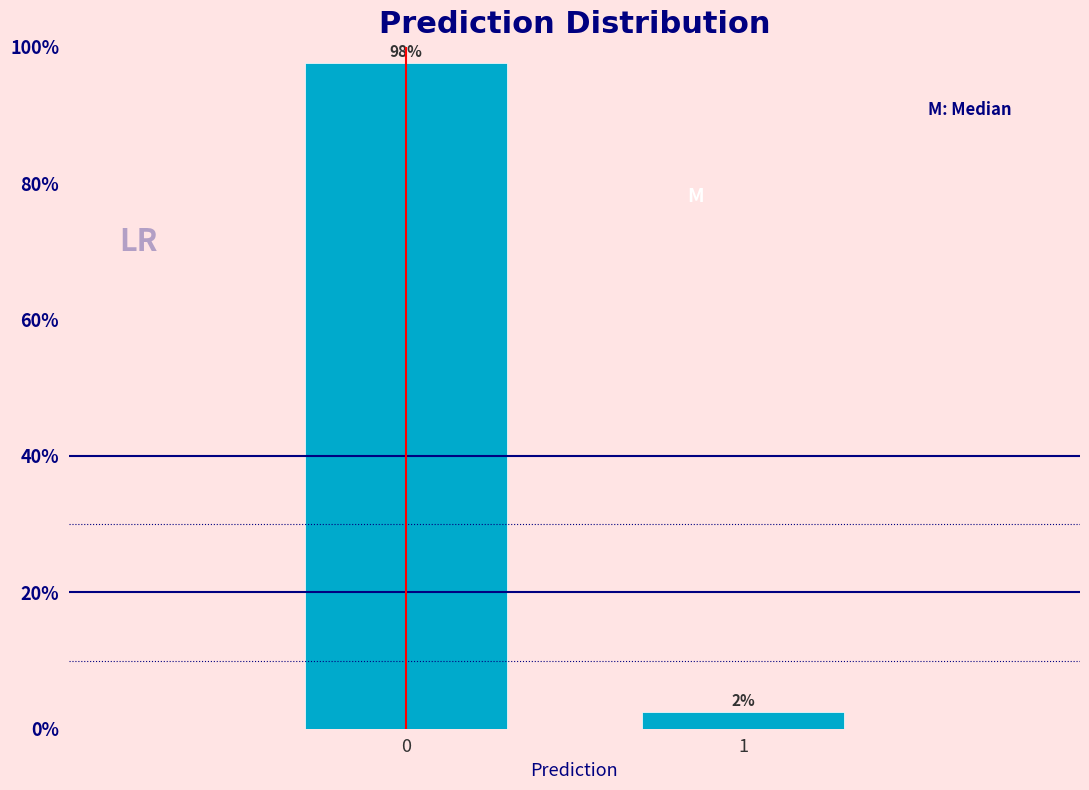

Rank the categories by value from highest to lowest.

0, 1